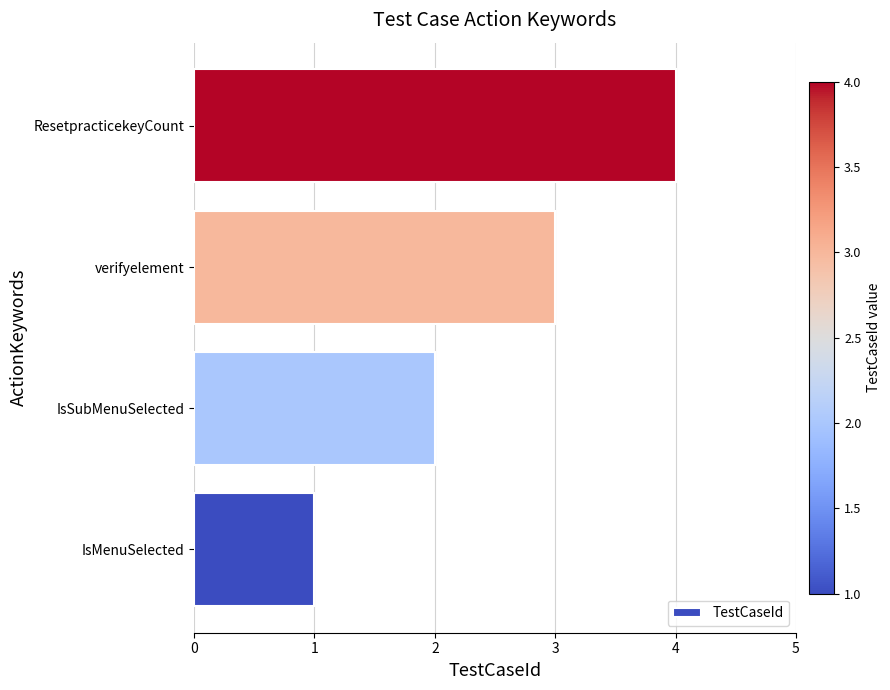

What is the difference between the second highest and second lowest values?

1